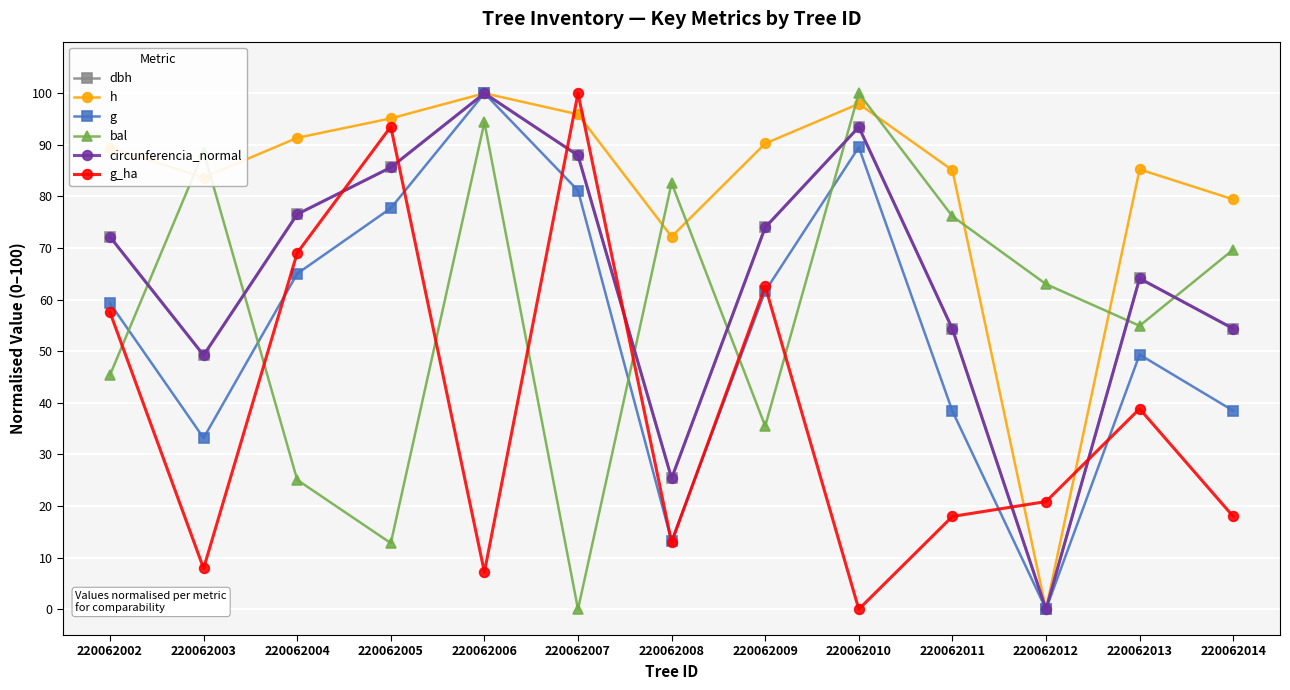

Is the value of bal at 220062003 greater than the value of circunferencia_normal at 220062006?

No